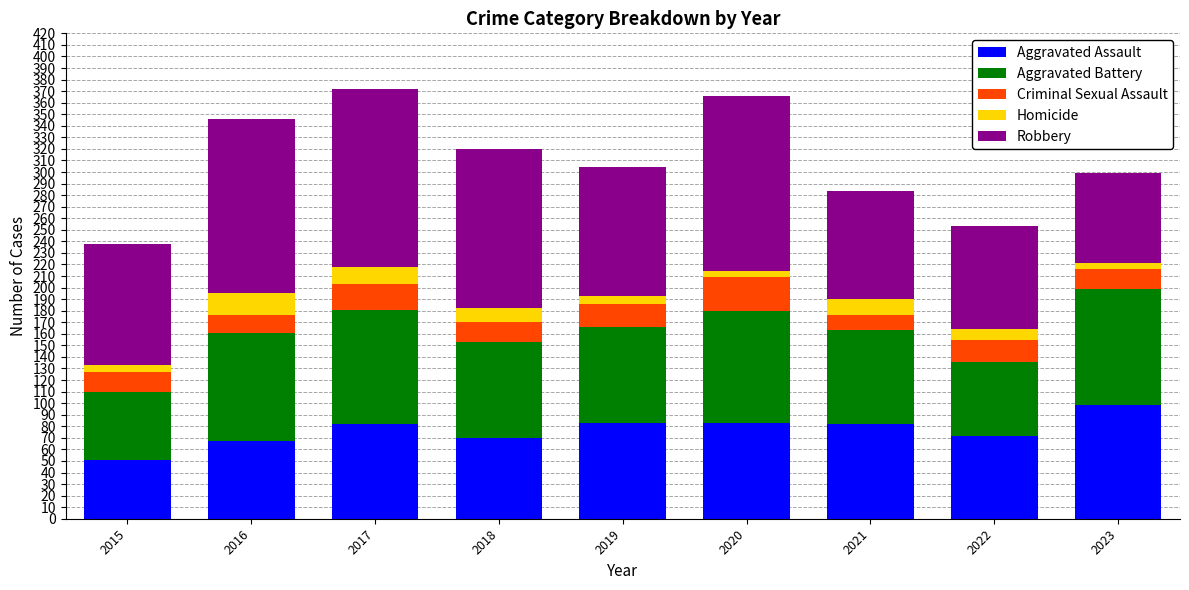

The Aggravated Assault series shows 122 at 2020. True or false?

False